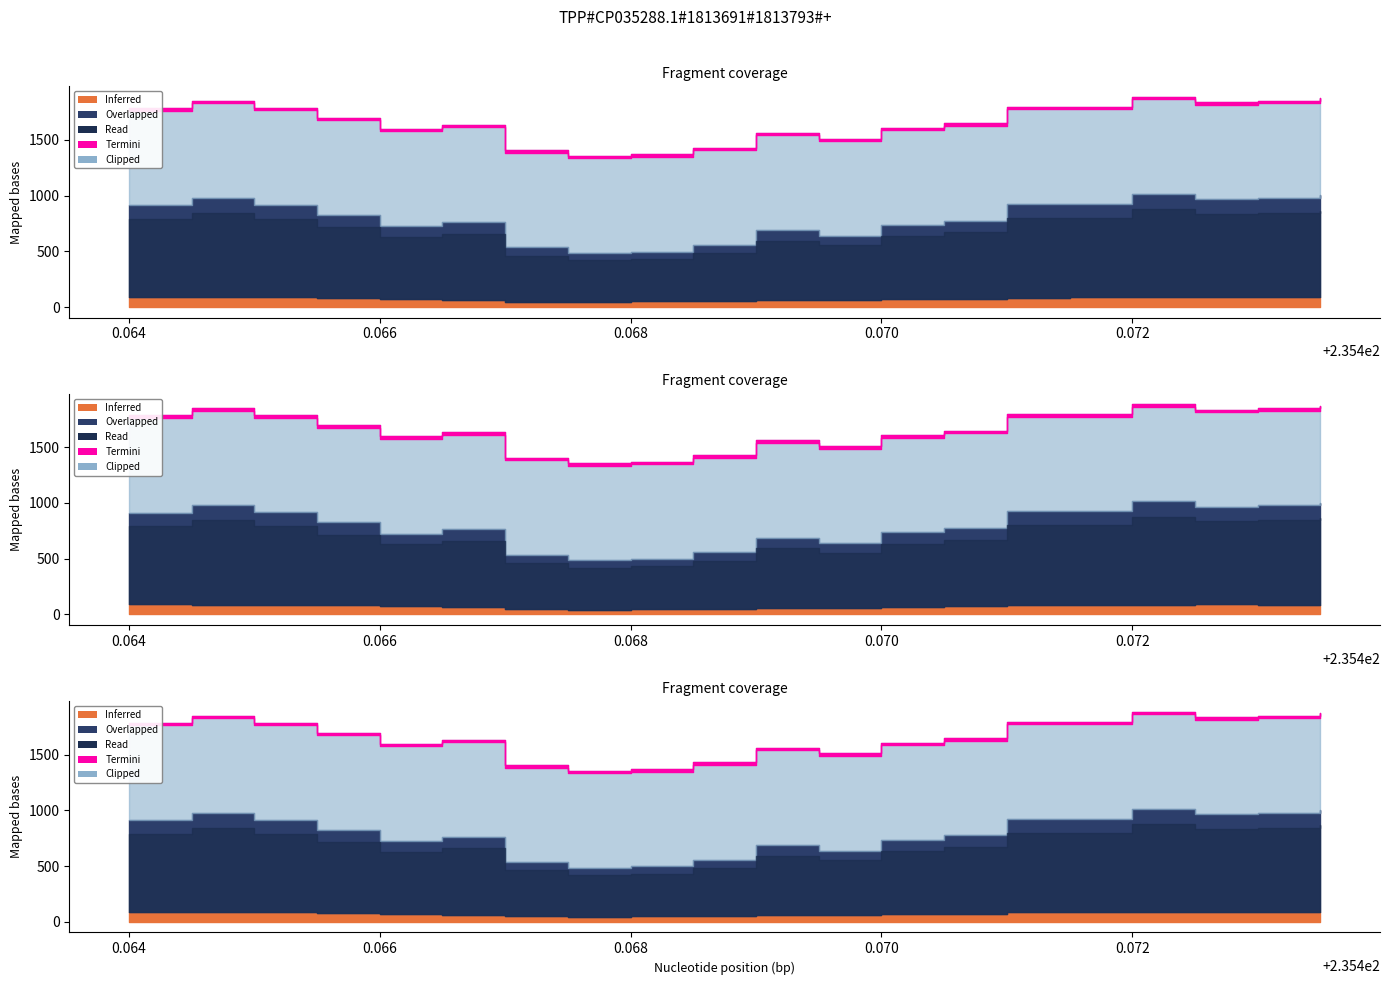

At which category is the sum across all series the highest?

16